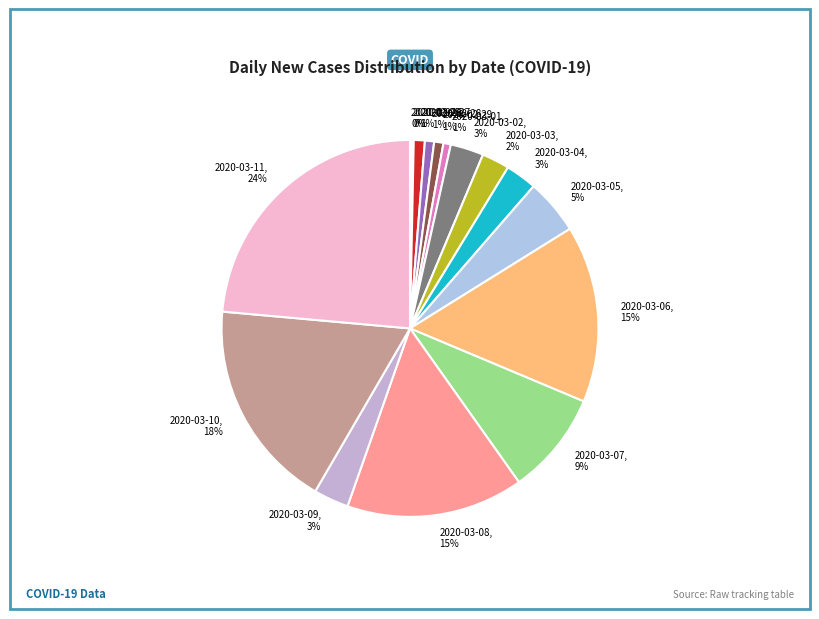

Which slice is the largest?

2020-03-11